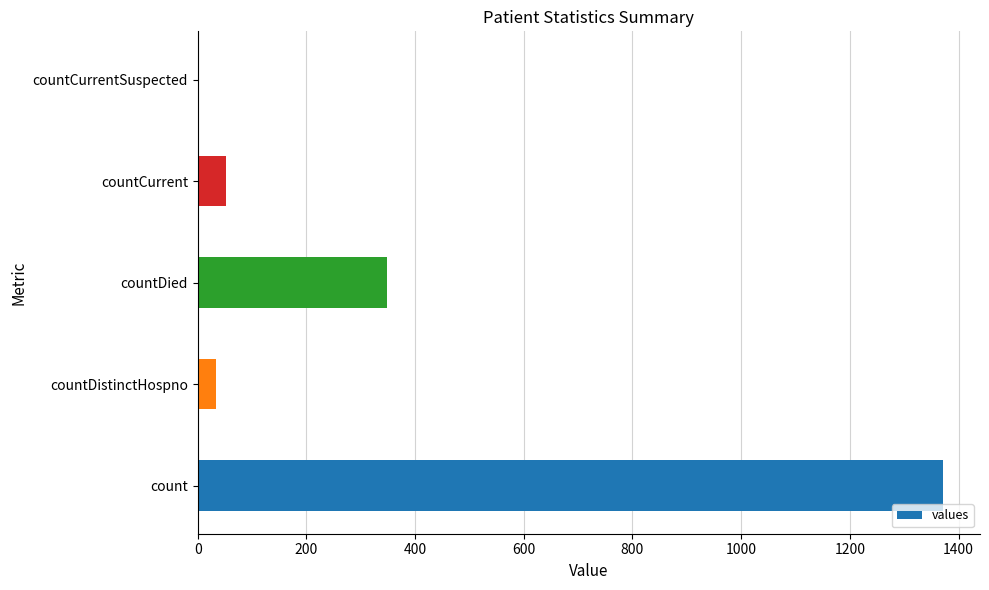

What is the sum of all values?

1805